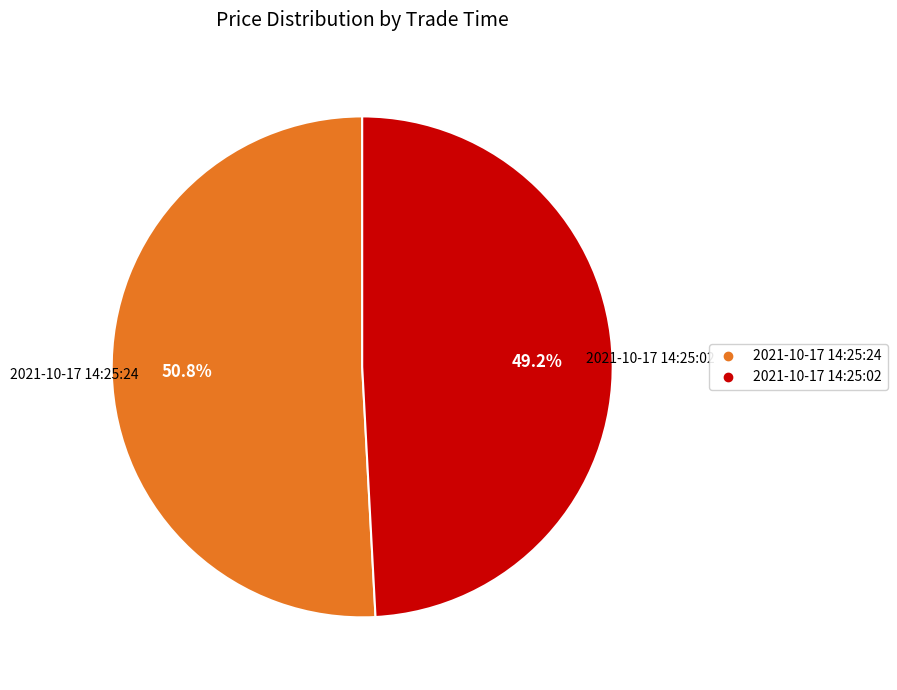

To the nearest percent, what portion does 2021-10-17 14:25:02 represent?

49%